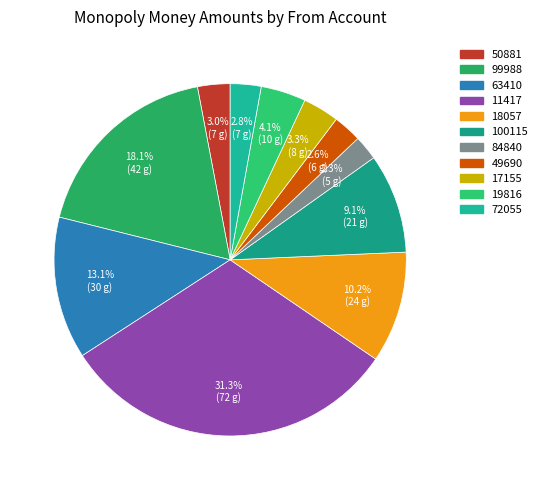

Rank the categories by value from highest to lowest.

11417, 99988, 63410, 18057, 100115, 19816, 17155, 50881, 72055, 49690, 84840